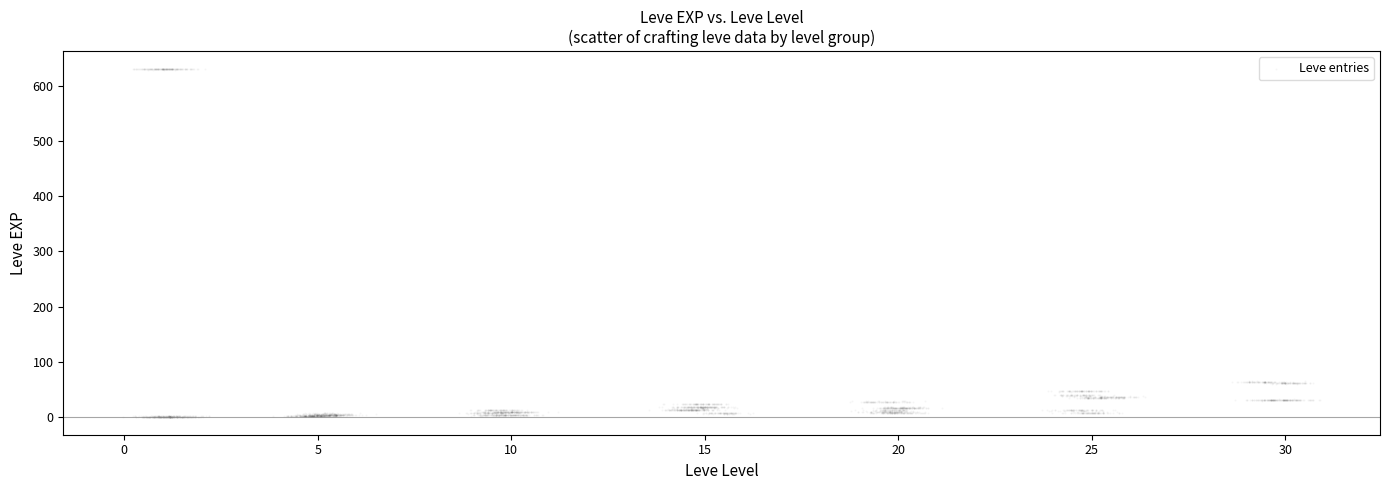

What is the range of Y values (max minus min)?

631.0